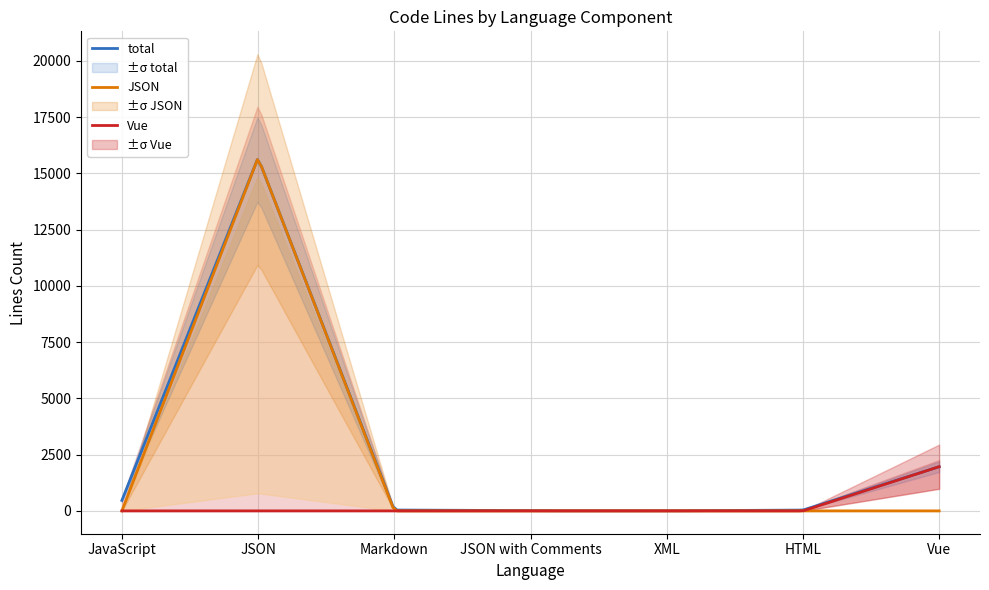

The value of JSON at JavaScript is 0.0. True or false?

True